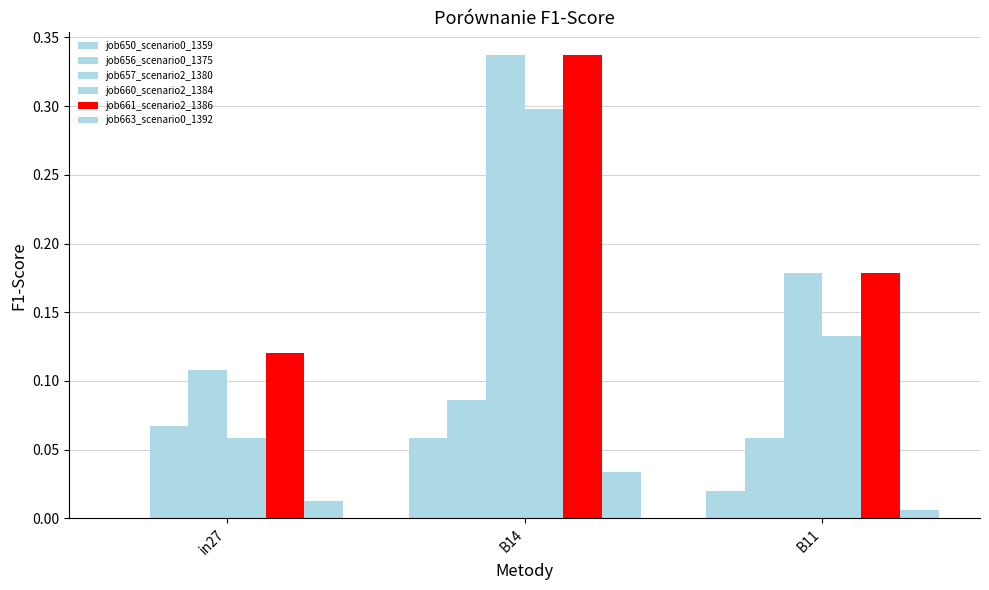

How many job661_scenario2_1386 values are between 0 and 1?

3